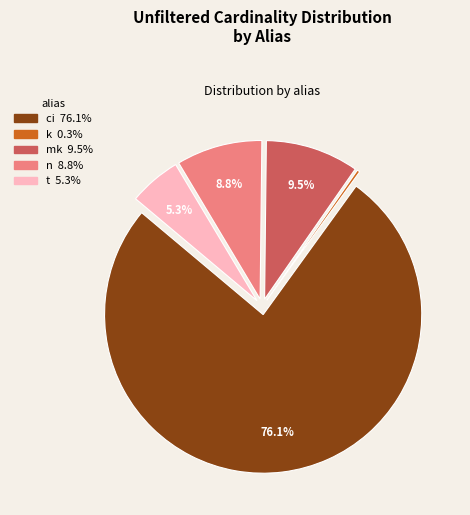

The t slice represents 1% of the pie. True or false?

False